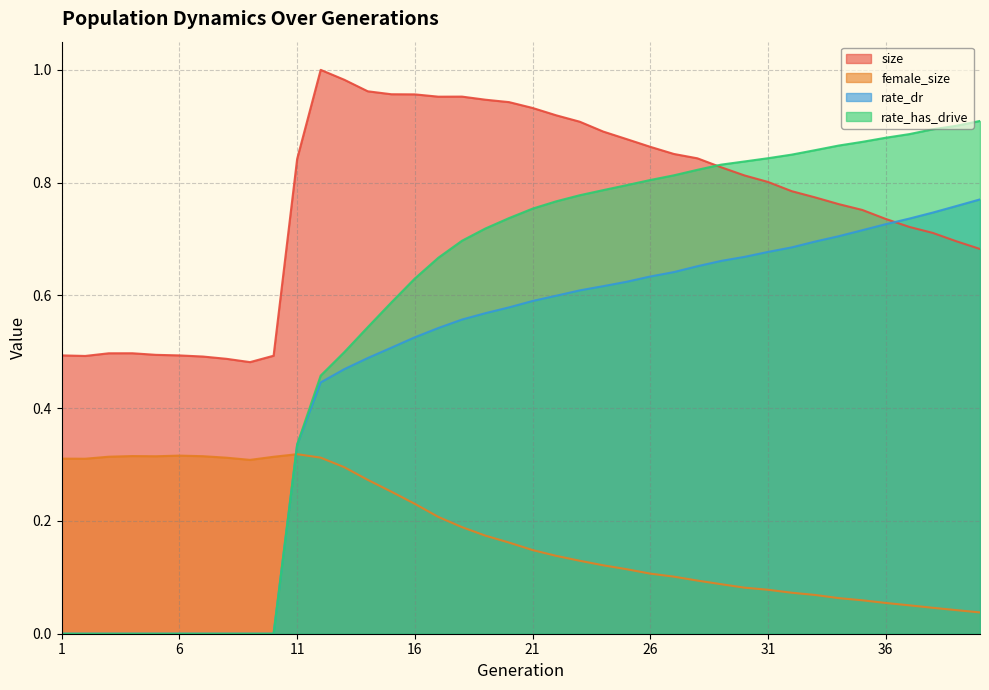

Reading left to right, what are all the values shown in this chart?

size: 1=0.5	2=0.5	3=0.5	4=0.5	5=0.5	6=0.5	7=0.5	8=0.5	9=0.5	10=0.5	11=0.8	12=1.0	13=1.0	14=1.0	15=1.0	16=1.0	17=1.0	18=1.0	19=0.9	20=0.9	21=0.9	22=0.9	23=0.9	24=0.9	25=0.9	26=0.9	27=0.9	28=0.8	29=0.8	30=0.8	31=0.8	32=0.8	33=0.8	34=0.8	35=0.8	36=0.7	37=0.7	38=0.7	39=0.7	40=0.7
female_size: 1=0.3	2=0.3	3=0.3	4=0.3	5=0.3	6=0.3	7=0.3	8=0.3	9=0.3	10=0.3	11=0.3	12=0.3	13=0.3	14=0.3	15=0.3	16=0.2	17=0.2	18=0.2	19=0.2	20=0.2	21=0.1	22=0.1	23=0.1	24=0.1	25=0.1	26=0.1	27=0.1	28=0.1	29=0.1	30=0.1	31=0.1	32=0.1	33=0.1	34=0.1	35=0.1	36=0.1	37=0.1	38=0.0	39=0.0	40=0.0
rate_dr: 1=0.0	2=0.0	3=0.0	4=0.0	5=0.0	6=0.0	7=0.0	8=0.0	9=0.0	10=0.0	11=0.3	12=0.4	13=0.5	14=0.5	15=0.5	16=0.5	17=0.5	18=0.6	19=0.6	20=0.6	21=0.6	22=0.6	23=0.6	24=0.6	25=0.6	26=0.6	27=0.6	28=0.7	29=0.7	30=0.7	31=0.7	32=0.7	33=0.7	34=0.7	35=0.7	36=0.7	37=0.7	38=0.7	39=0.8	40=0.8
rate_has_drive: 1=0.0	2=0.0	3=0.0	4=0.0	5=0.0	6=0.0	7=0.0	8=0.0	9=0.0	10=0.0	11=0.3	12=0.5	13=0.5	14=0.5	15=0.6	16=0.6	17=0.7	18=0.7	19=0.7	20=0.7	21=0.8	22=0.8	23=0.8	24=0.8	25=0.8	26=0.8	27=0.8	28=0.8	29=0.8	30=0.8	31=0.8	32=0.8	33=0.9	34=0.9	35=0.9	36=0.9	37=0.9	38=0.9	39=0.9	40=0.9